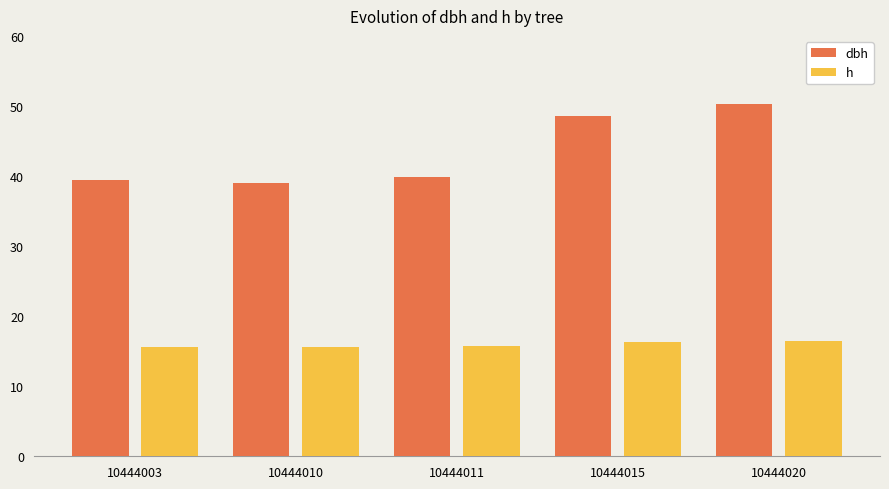

Count the number of categories in the chart.

5